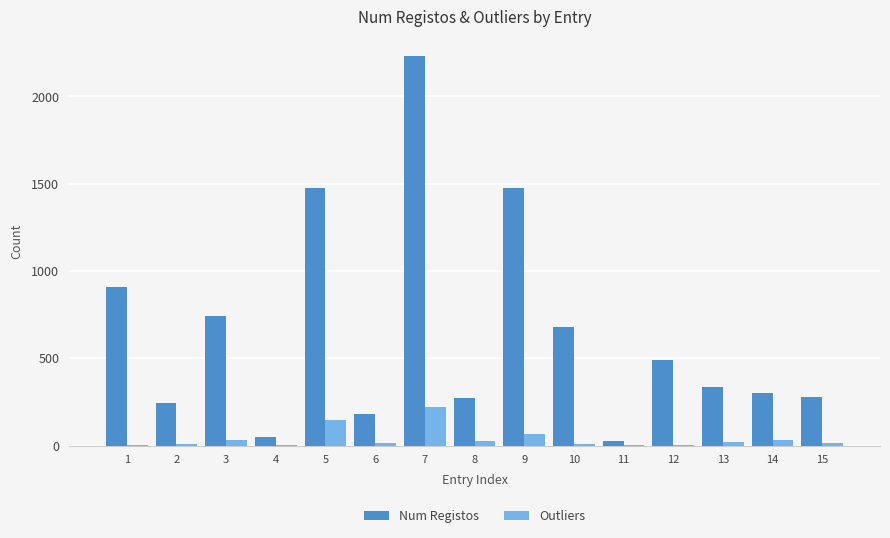

Which series has the largest total across all categories?

Num Registos